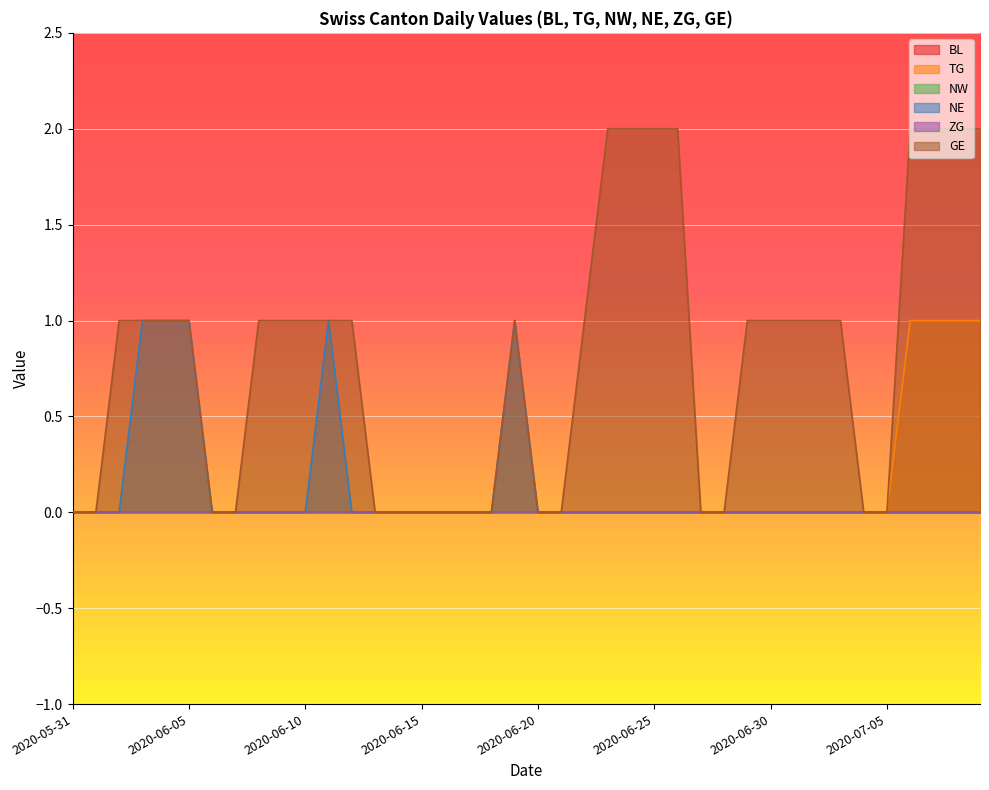

What is the maximum value shown in the chart?

2